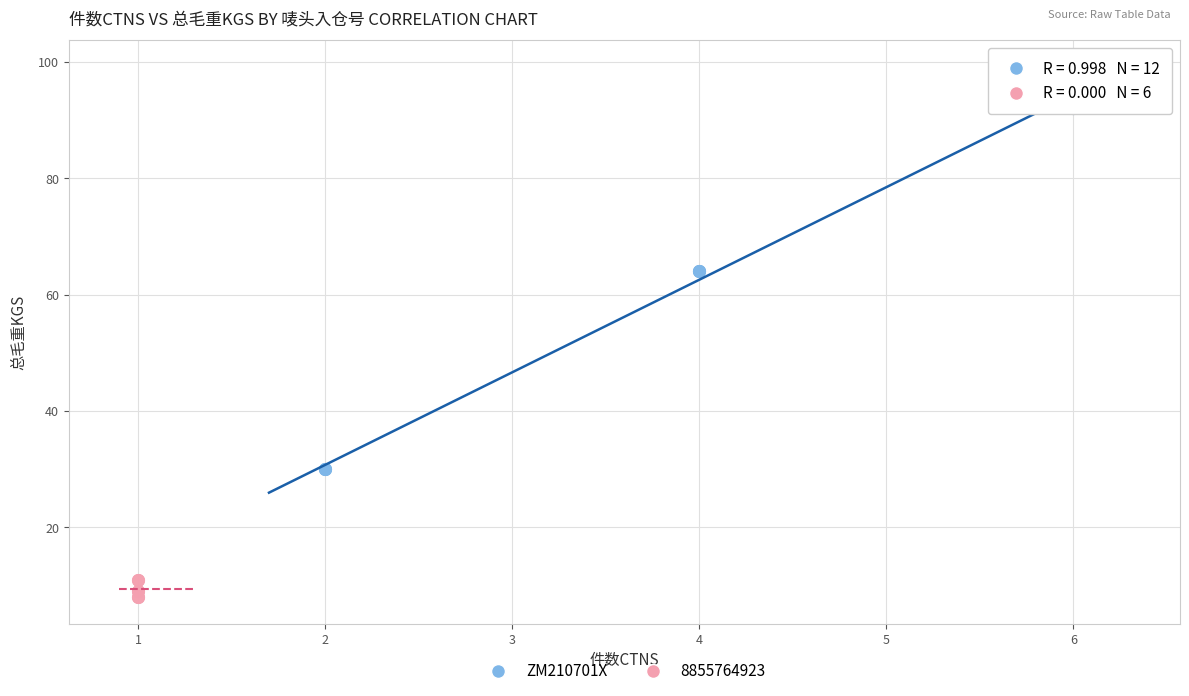

Which series has the largest Y range (max minus min)?

ZM210701X